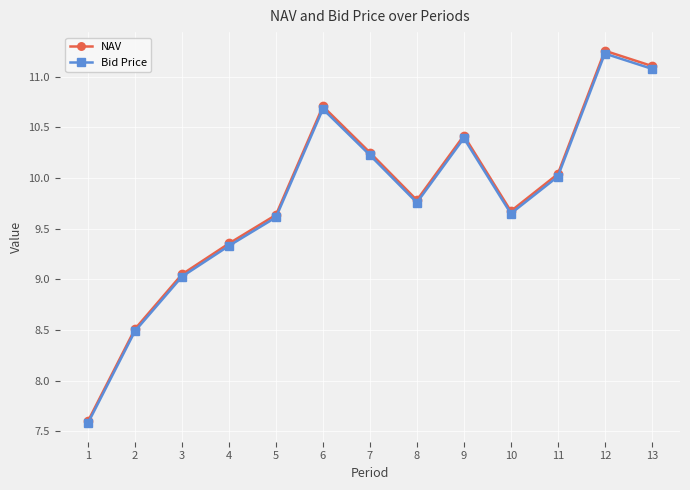

Where is Bid Price nearest to the value 9?

3